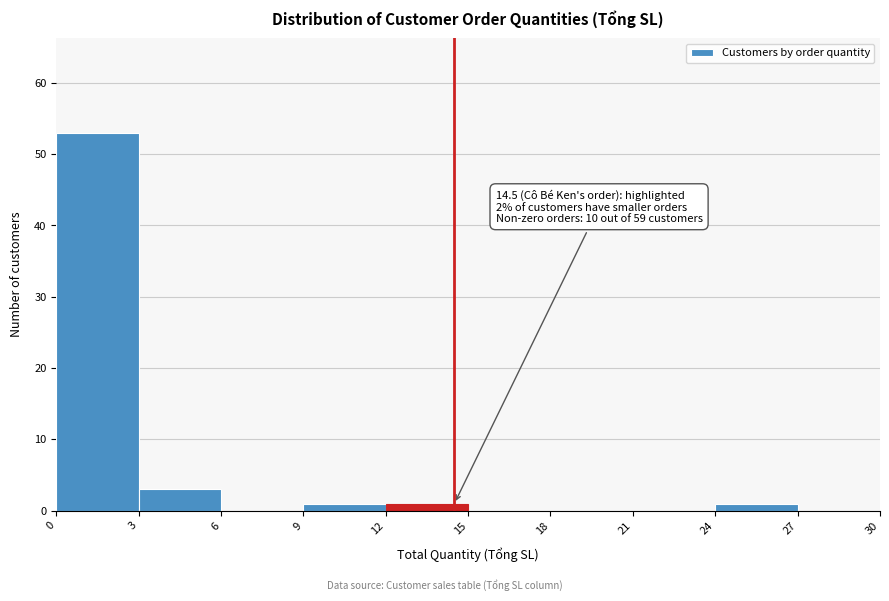

Over which range of the x-axis is the bar tallest?

0 to 3